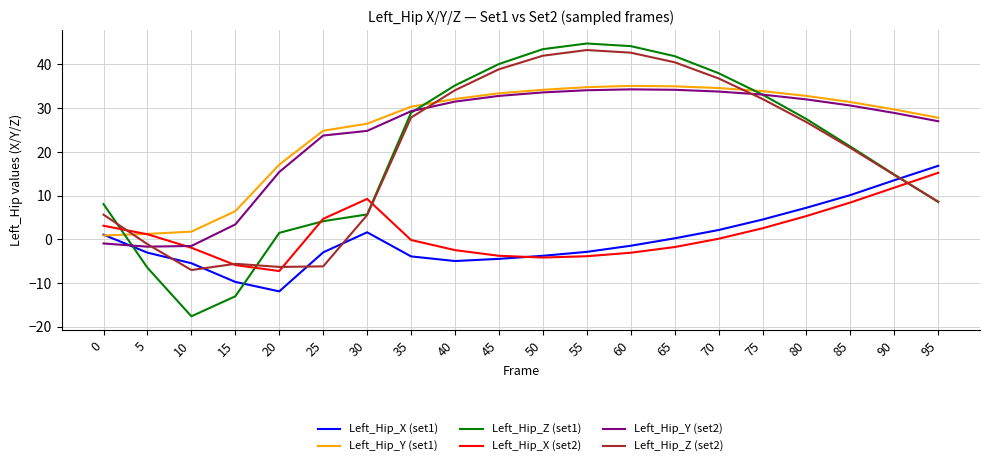

Rank the series by their maximum value, from lowest to highest.

Left_Hip_X (set2), Left_Hip_X (set1), Left_Hip_Y (set2), Left_Hip_Y (set1), Left_Hip_Z (set2), Left_Hip_Z (set1)